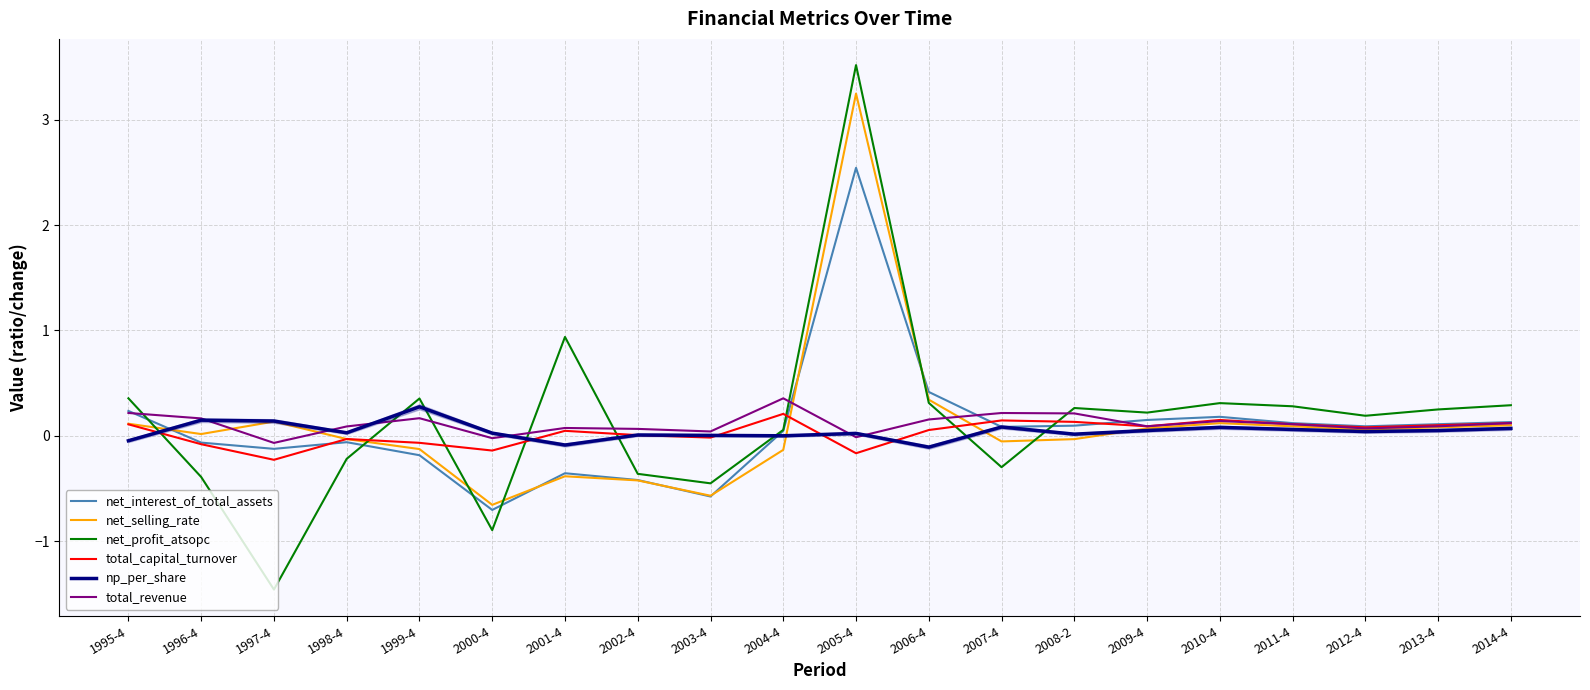

How many values in the net_interest_of_total_assets series exceed 0?

12